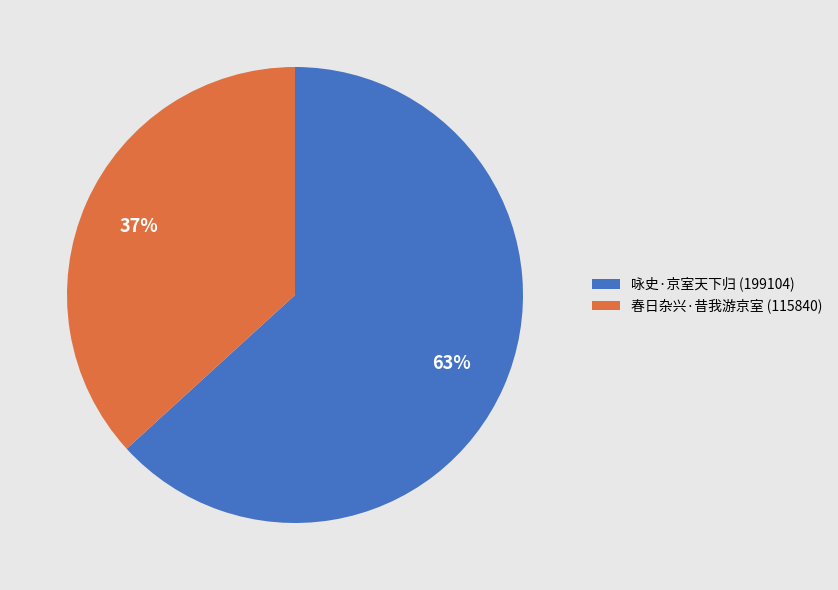

To the nearest percent, what is the difference between the largest and smallest slice percentages?

26%